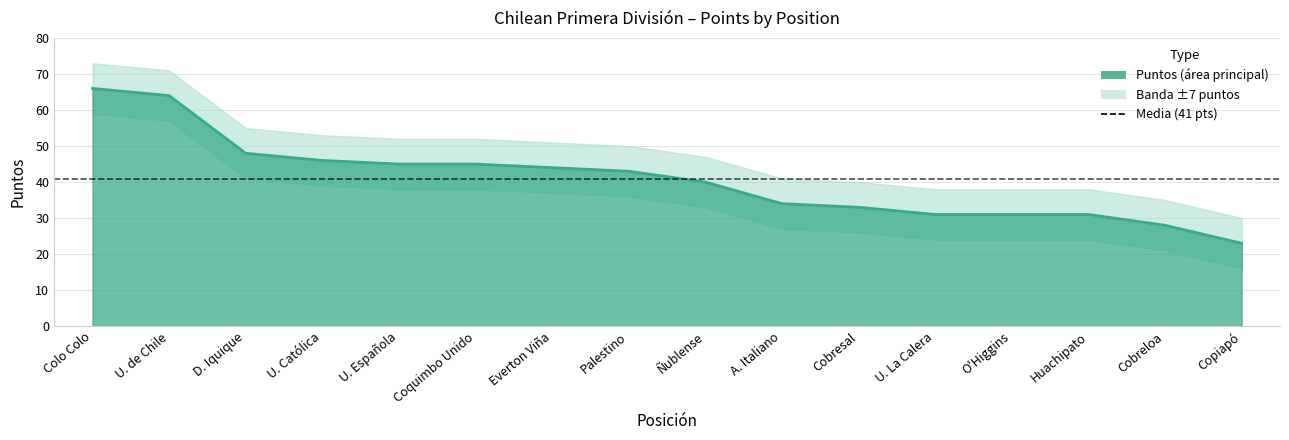

Is it true that the value at U. Católica is 46?

True